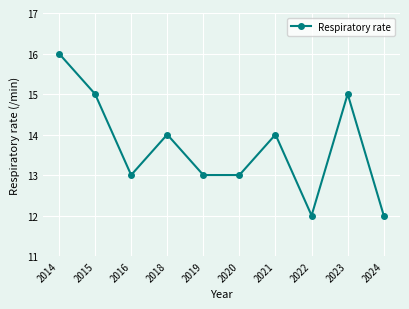

Reading left to right, extract all data points from this chart.

16	15	13	14	13	13	14	12	15	12